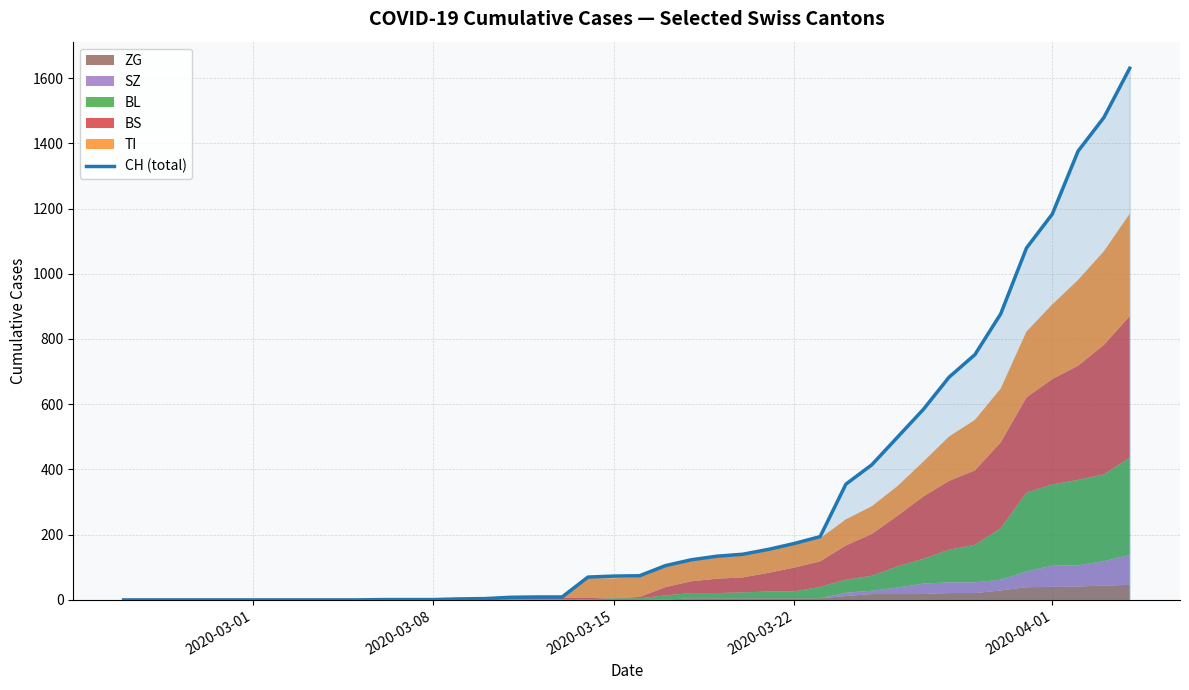

What is the maximum value for CH (total)?

1630